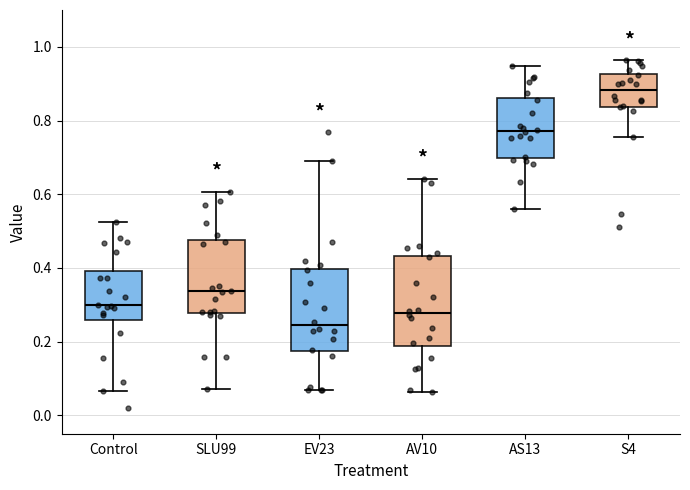

Reading left to right, read every box against the y-axis: the position of its median line, the range the box covers, and the ends of its whiskers. The values are not printed on the chart, so give them approximately, as read against the axis.

Control: median 0.30, box 0.26 to 0.40, whiskers 0.06 to 0.52
SLU99: median 0.34, box 0.28 to 0.48, whiskers 0.08 to 0.60
EV23: median 0.24, box 0.18 to 0.40, whiskers 0.06 to 0.70
AV10: median 0.28, box 0.18 to 0.44, whiskers 0.06 to 0.64
AS13: median 0.78, box 0.70 to 0.86, whiskers 0.56 to 0.94
S4: median 0.88, box 0.84 to 0.92, whiskers 0.76 to 0.96